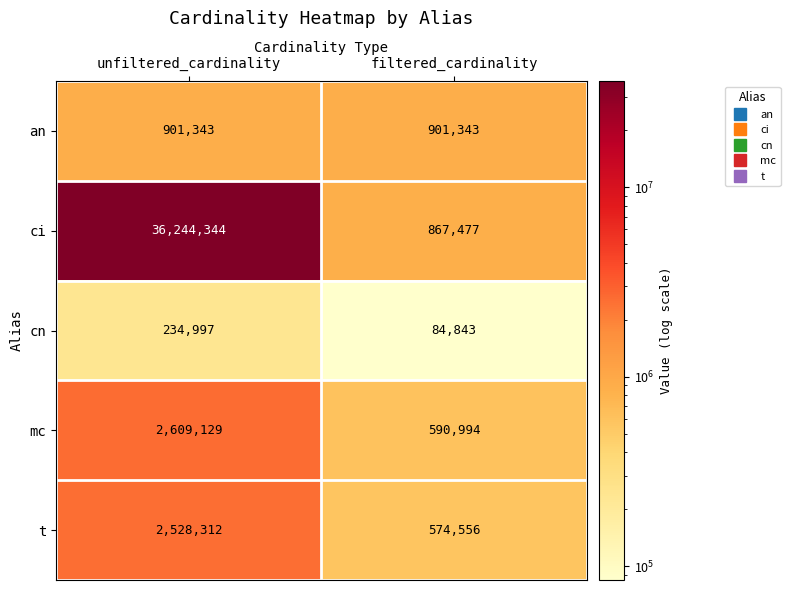

At which label does cn reach its peak?

unfiltered_cardinality